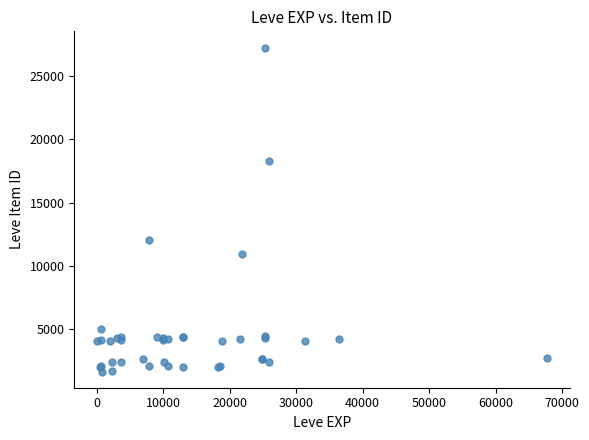

What Y value in the scatter plot is closest to 14448?

12018